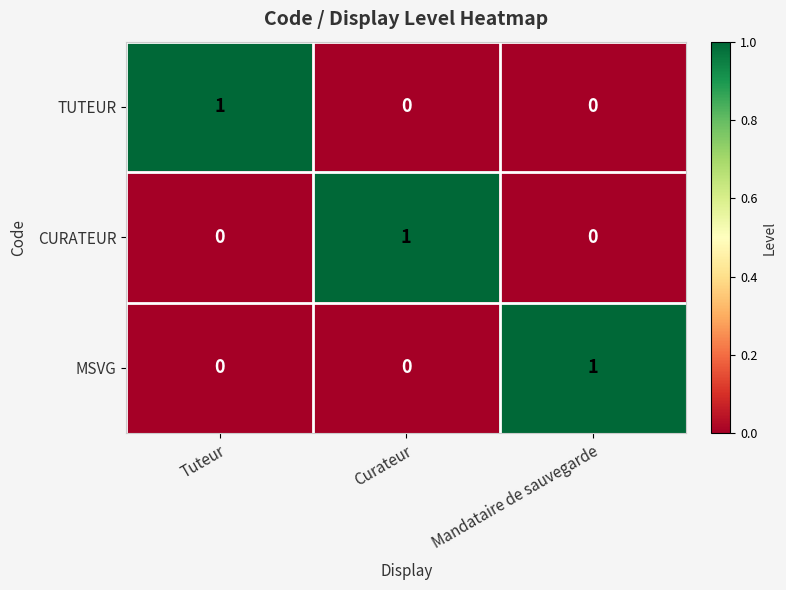

The value of CURATEUR at Tuteur is 0. True or false?

True